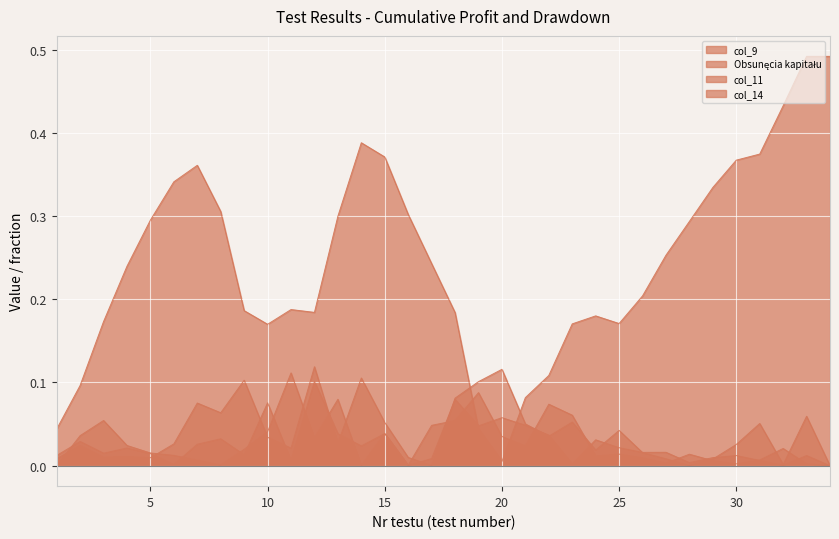

Where is the first local minimum for col_9?

8